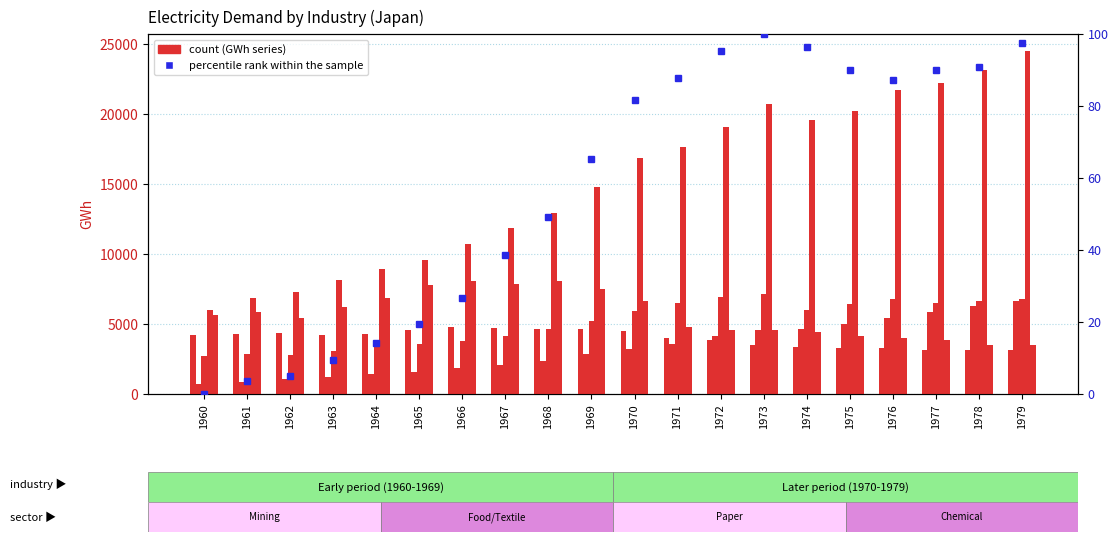

What is the value of the Mining Industry Total bar at the 3rd from the left?

4389.0